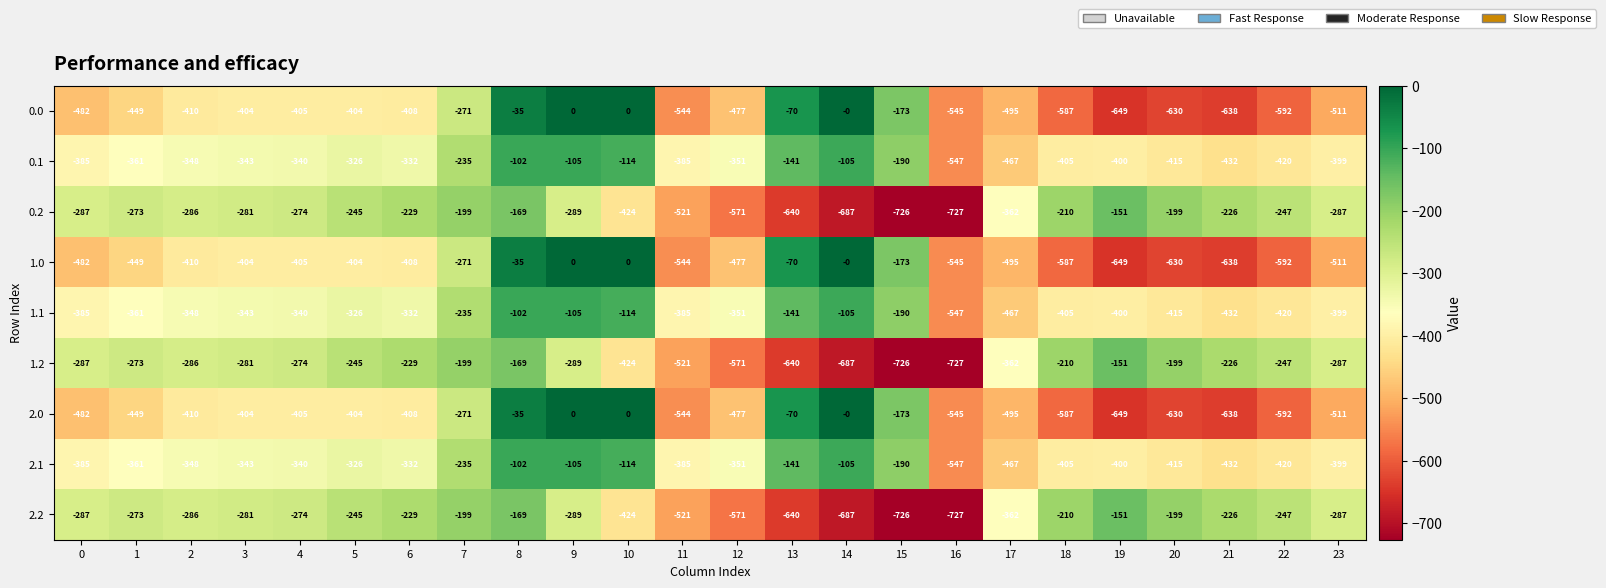

At which category is the sum across all series the highest?

8